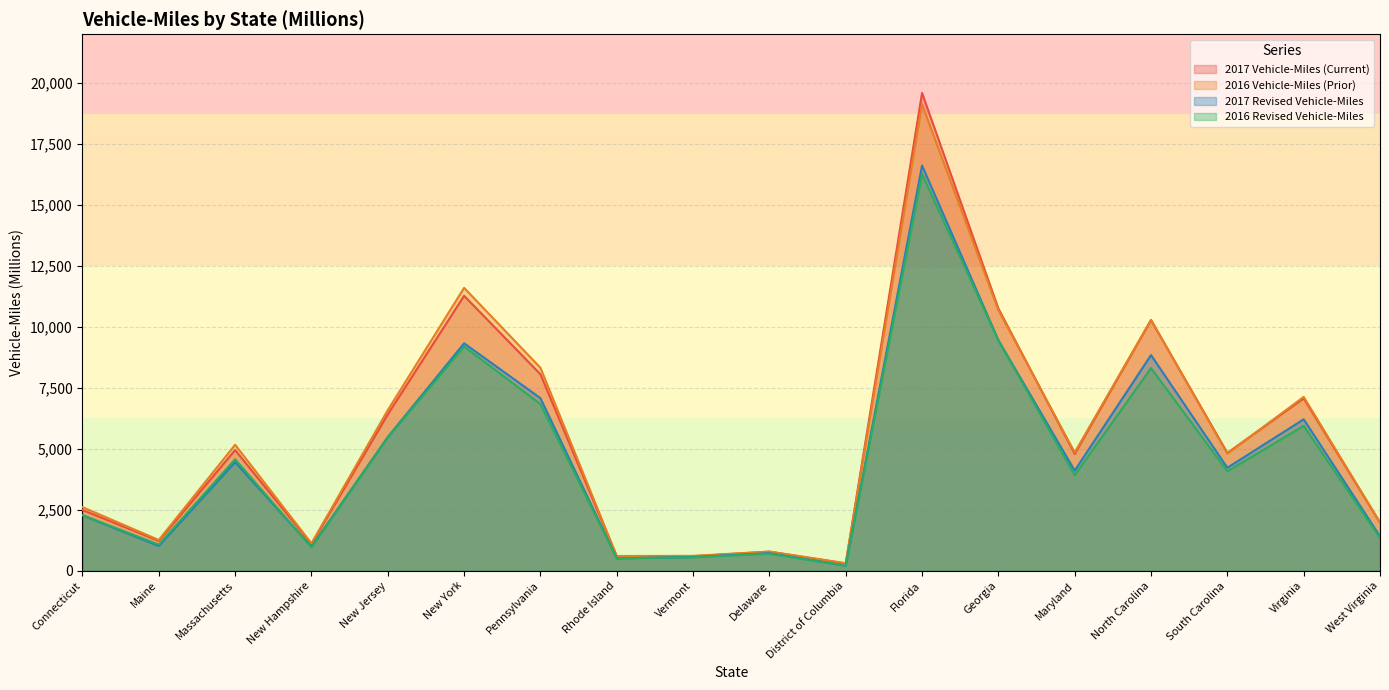

Rank the categories by 2016 Vehicle-Miles (Prior) value from lowest to highest.

District of Columbia, Rhode Island, Vermont, Delaware, New Hampshire, Maine, West Virginia, Connecticut, South Carolina, Maryland, Massachusetts, New Jersey, Virginia, Pennsylvania, North Carolina, Georgia, New York, Florida